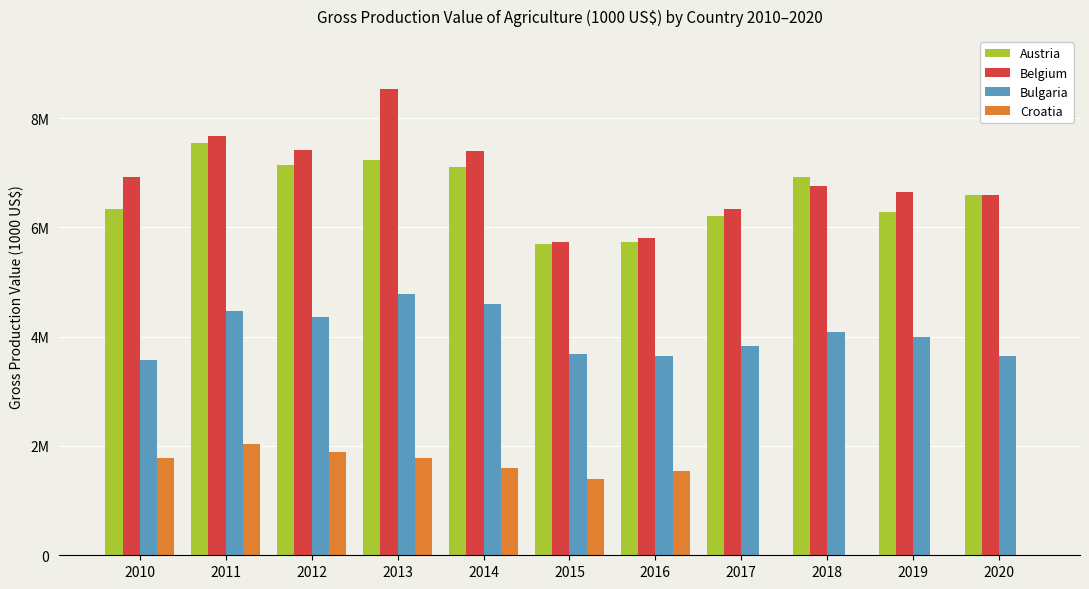

What are all the series names shown in the legend?

Austria, Belgium, Bulgaria, Croatia